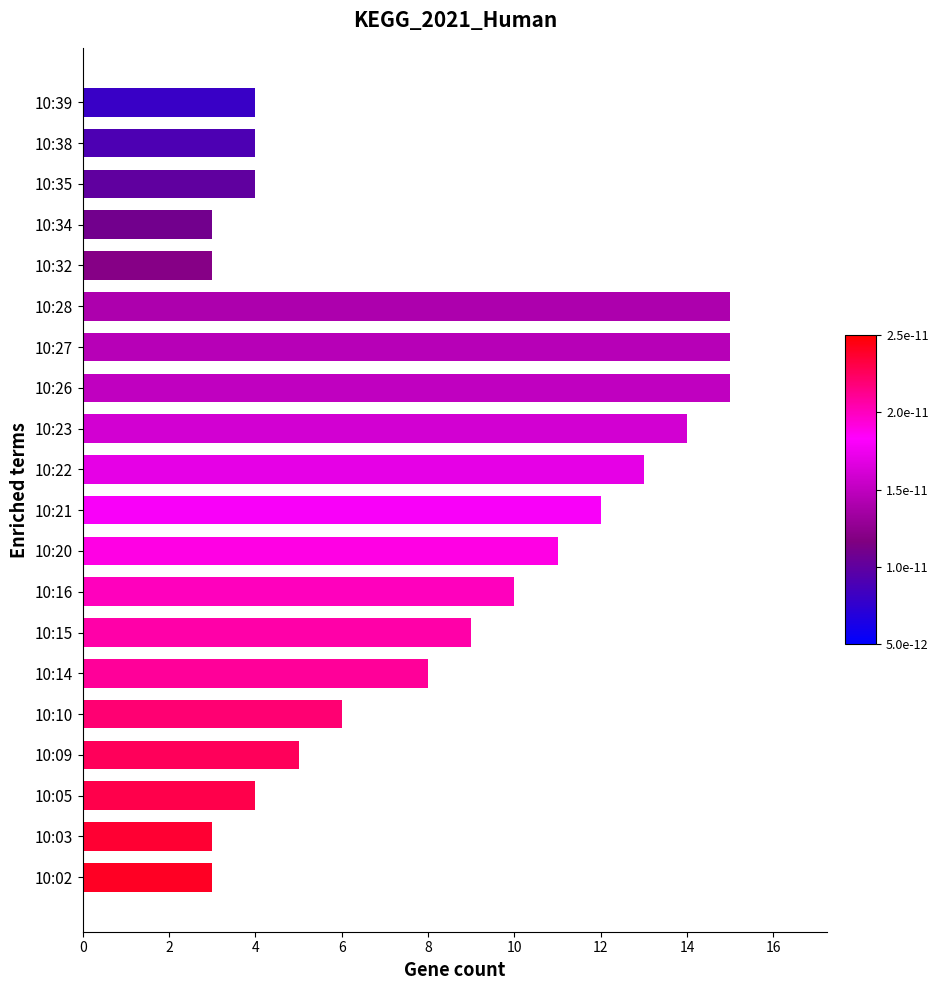

What is the smallest value displayed?

3